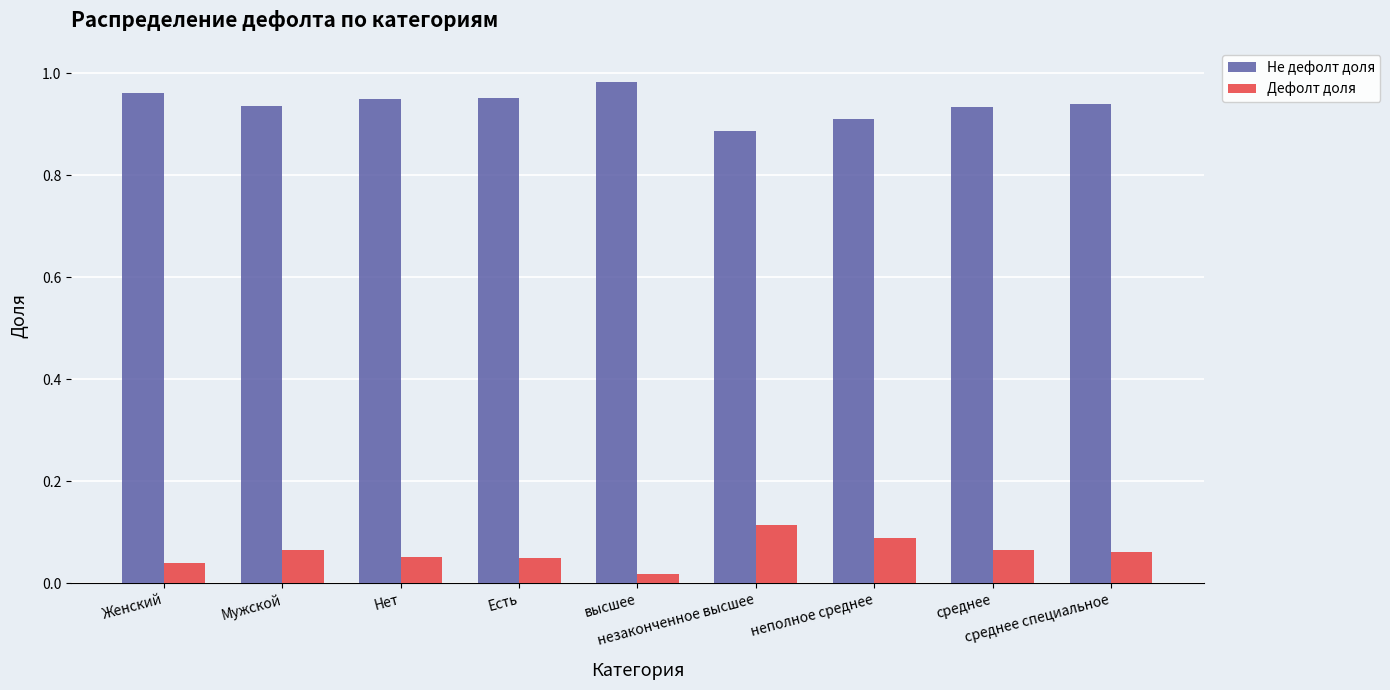

At which label does Не дефолт доля reach its minimum?

незаконченное высшее